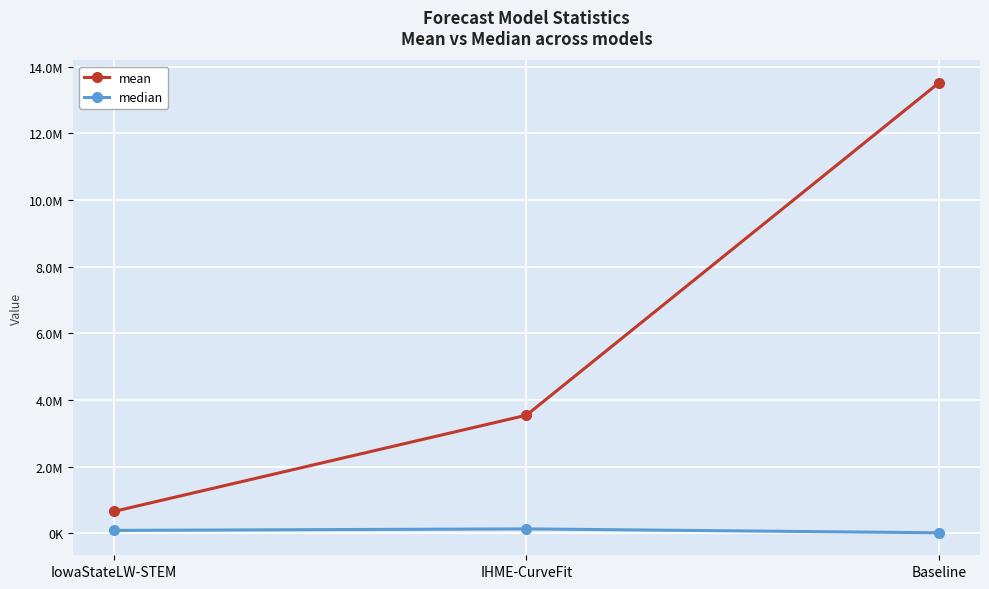

Does the chart have visible grid lines?

Yes